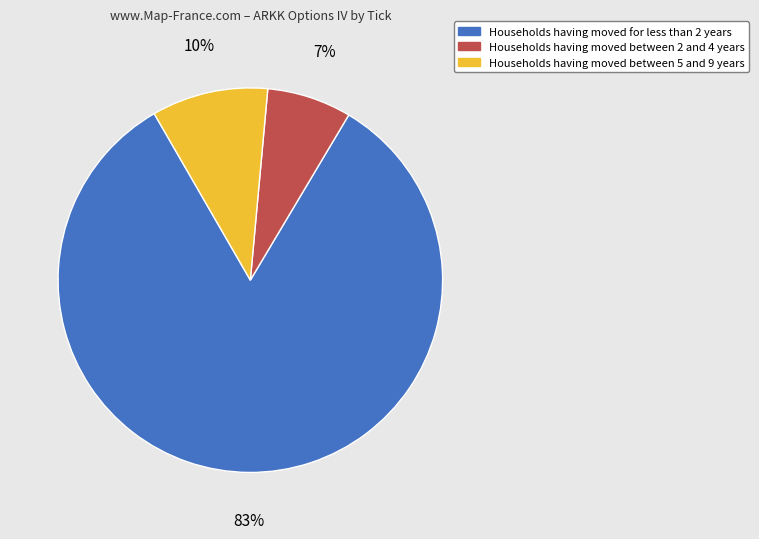

Is there any slice that represents more than half of the pie?

Yes